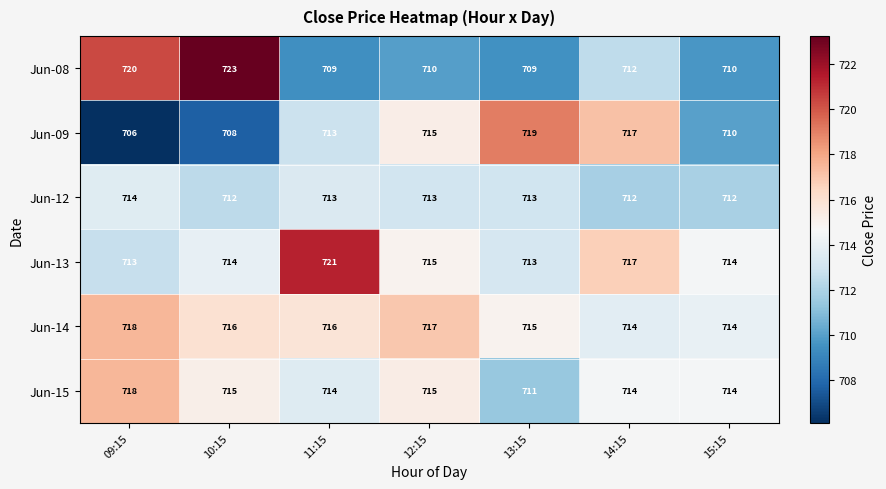

What is the difference between the maximum and minimum values in the Jun-09 series?

13